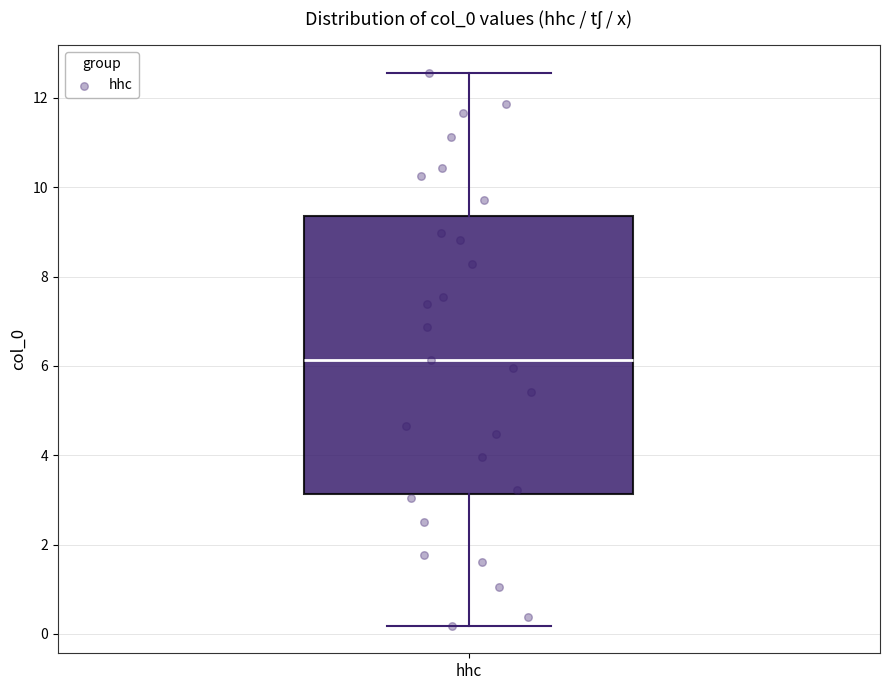

Transcribe this box plot: give where the median line is, the range the box spans, and where the two whiskers end, as read against the y-axis. The values are not printed on the chart, so give them approximately, as read against the axis.

median 6.2, box 3.2 to 9.4, whiskers 0.2 to 12.6